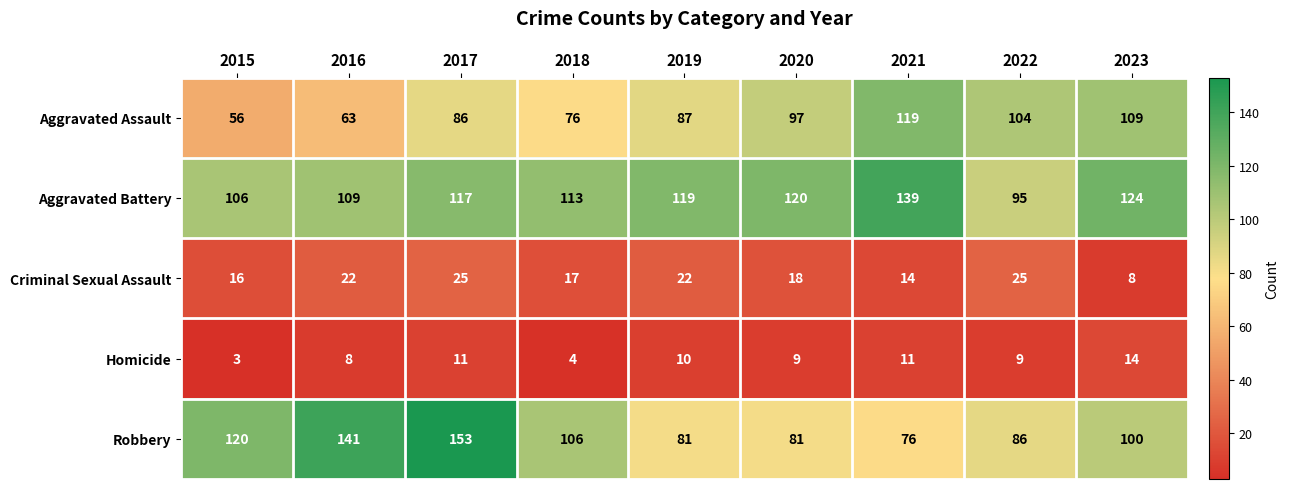

Which series has the widest spread of values?

Robbery